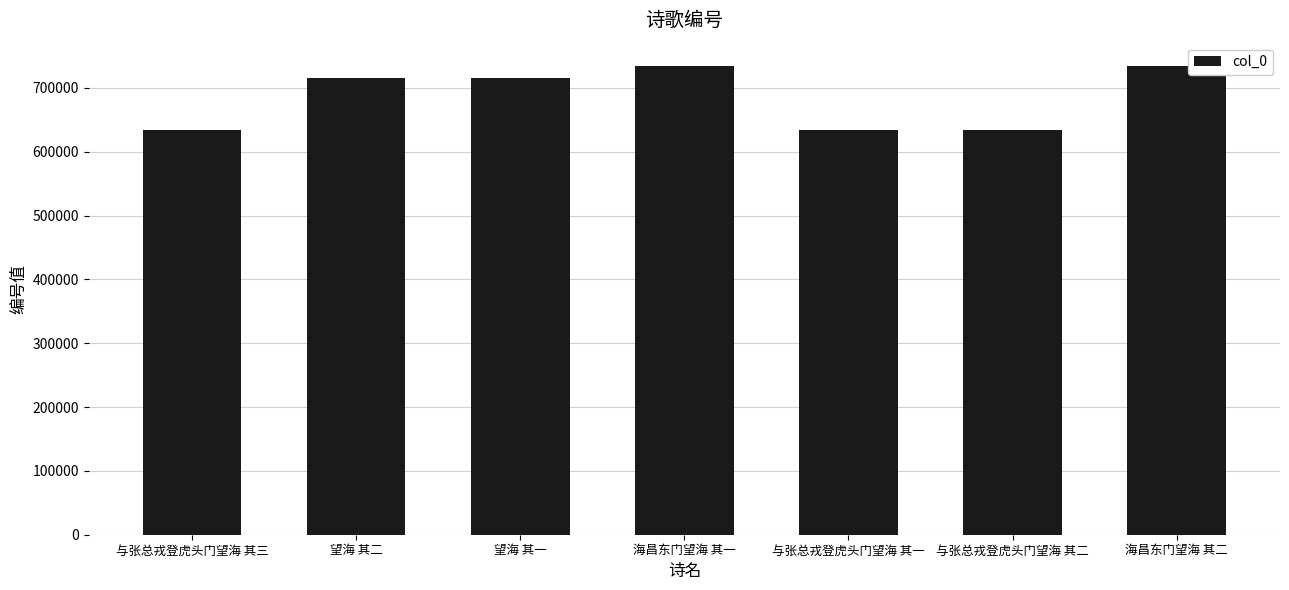

What is the smallest value displayed?

634382